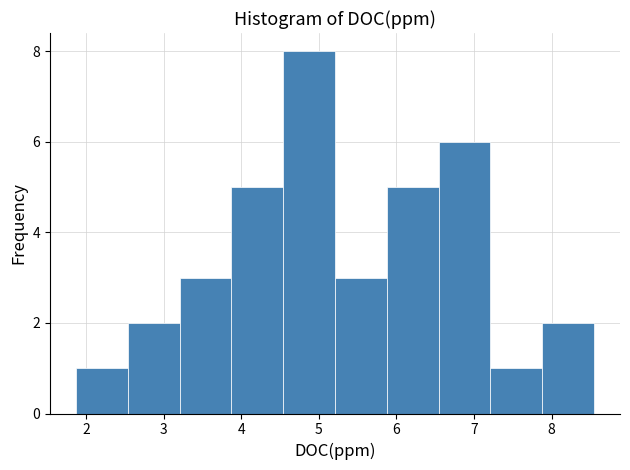

Reading left to right, transcribe this chart: for each bar, give the range it covers on the x-axis and its height. Neither the bar edges nor the heights are printed on the chart, so give them approximately, as read against the axes.

1.9 to 2.5: 1
2.5 to 3.2: 2
3.2 to 3.9: 3
3.9 to 4.5: 5
4.5 to 5.2: 8
5.2 to 5.9: 3
5.9 to 6.5: 5
6.5 to 7.2: 6
7.2 to 7.9: 1
7.9 to 8.5: 2